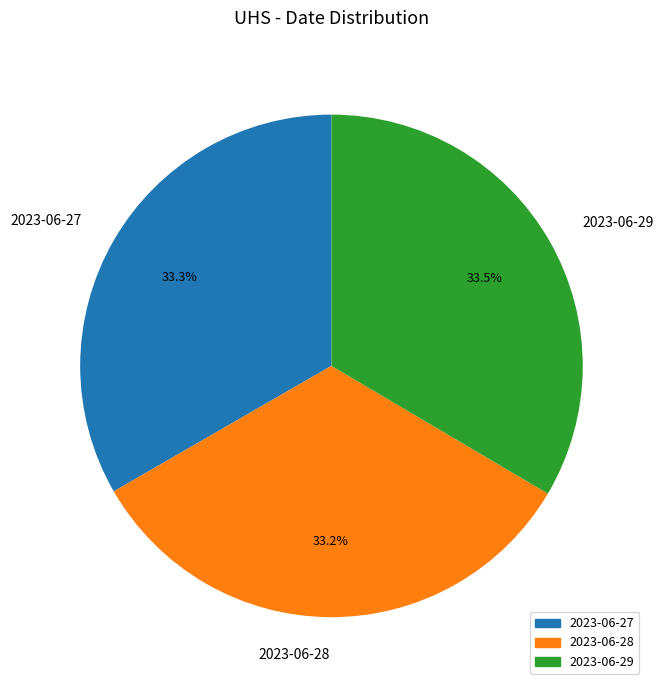

Is 2023-06-28 the majority of the pie?

No